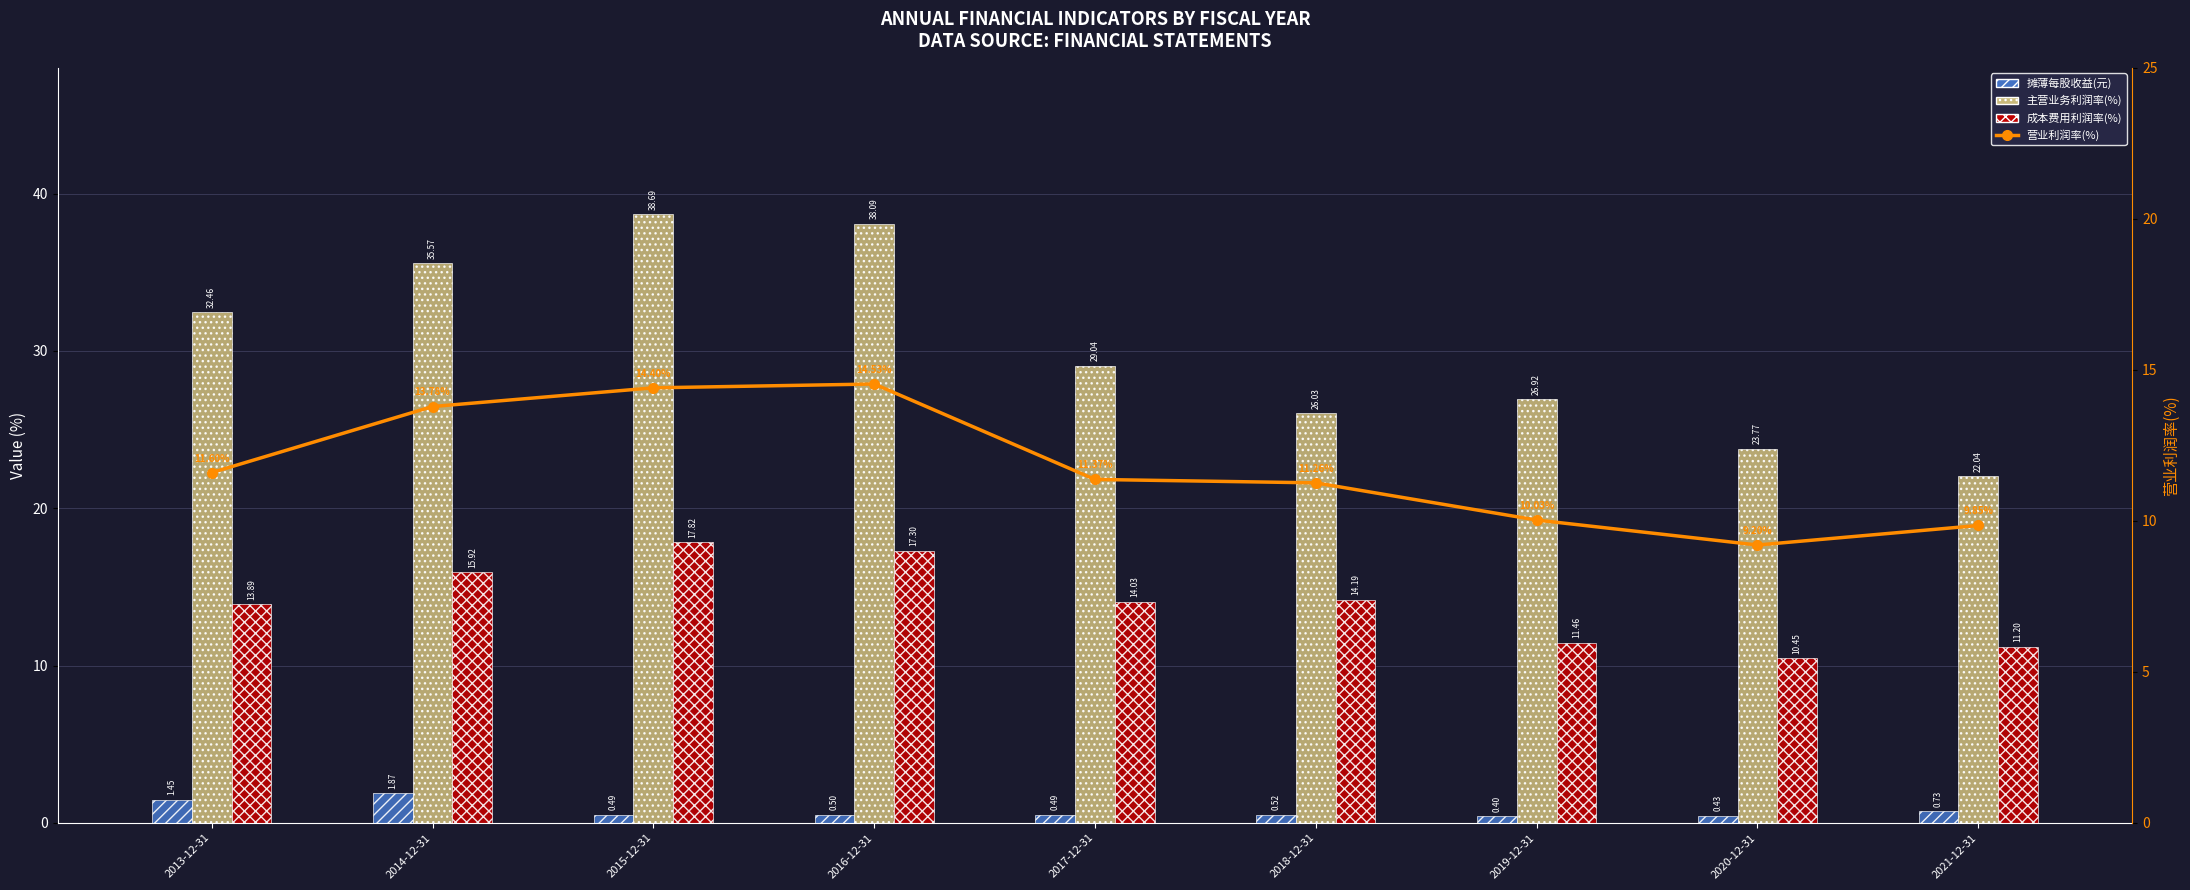

What is the label of the 3rd bar from the right?

2019-12-31